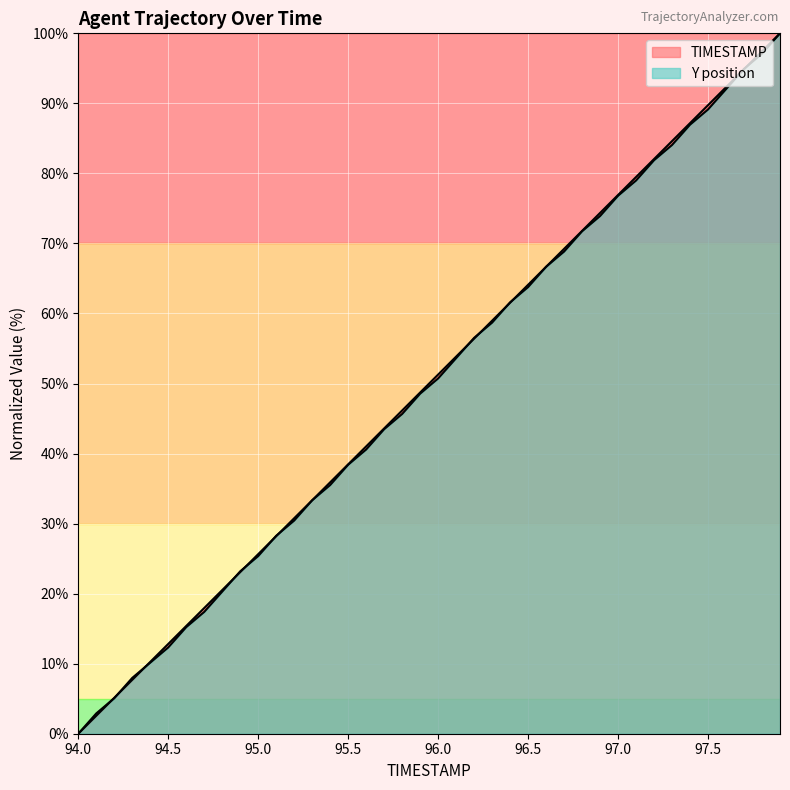

Where does the TIMESTAMP series first go above 51?

96.0